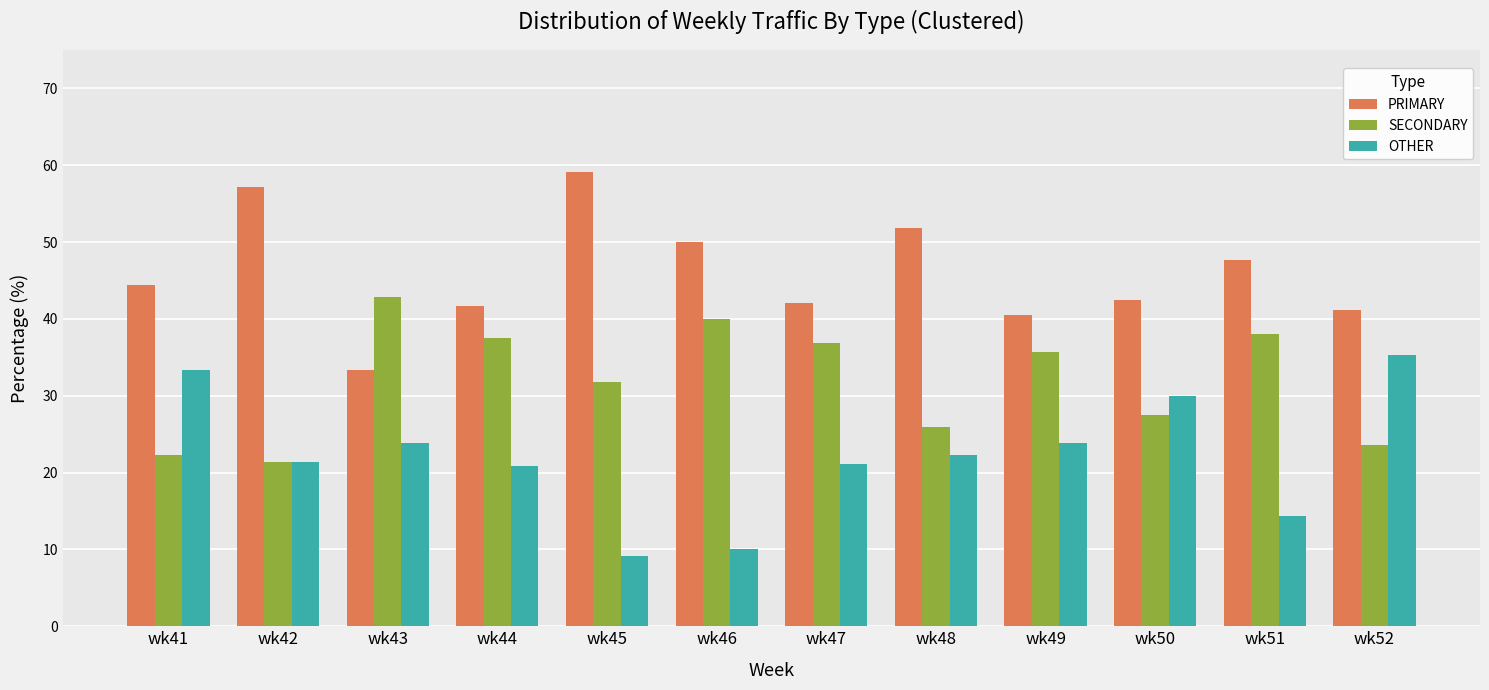

What is the spread (max minus min) of values at wk46?

40.0